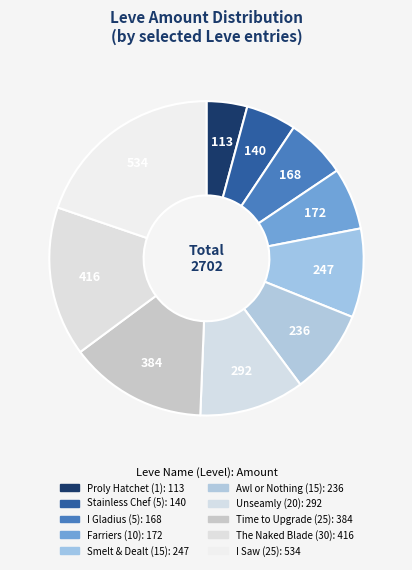

Does any single category account for the majority?

No